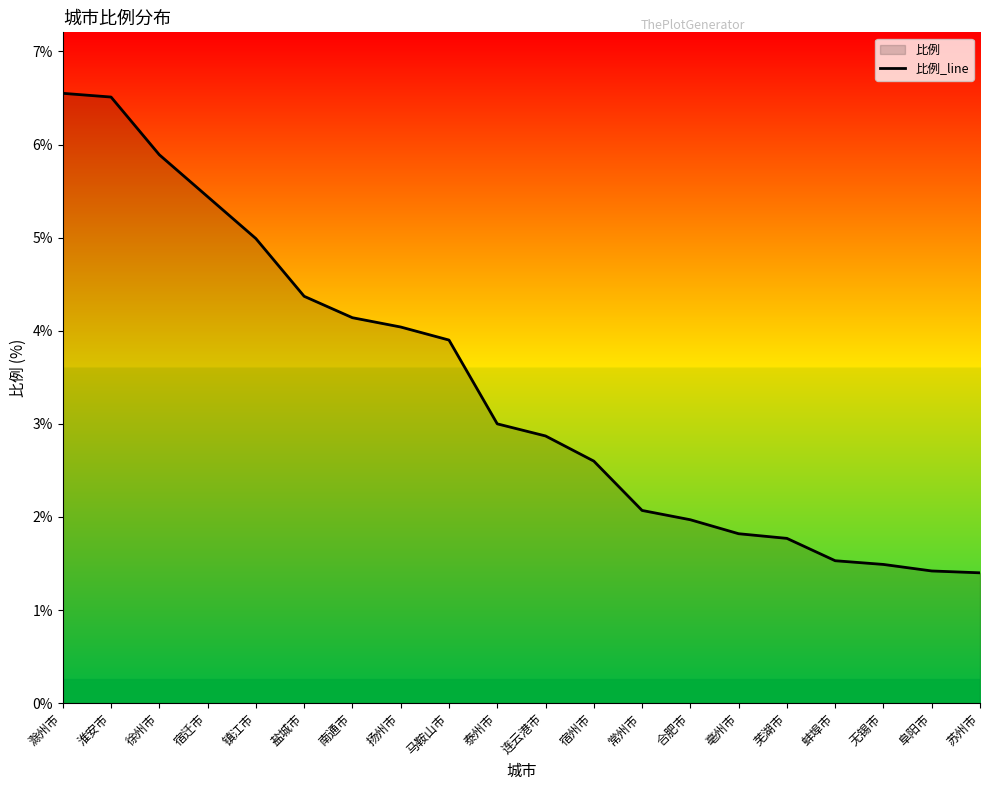

Reading left to right, what are all the values shown in this chart?

6.5	6.5	5.9	5.4	5.0	4.4	4.1	4.0	3.9	3.0	2.9	2.6	2.1	2.0	1.8	1.8	1.5	1.5	1.4	1.4